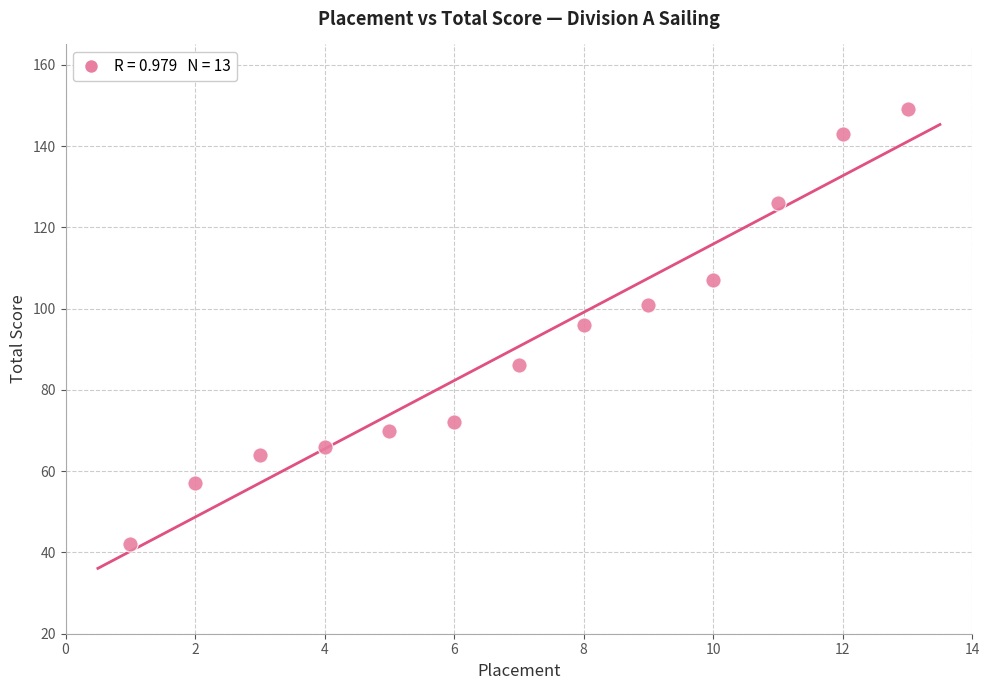

What is the range of Y values (max minus min)?

107